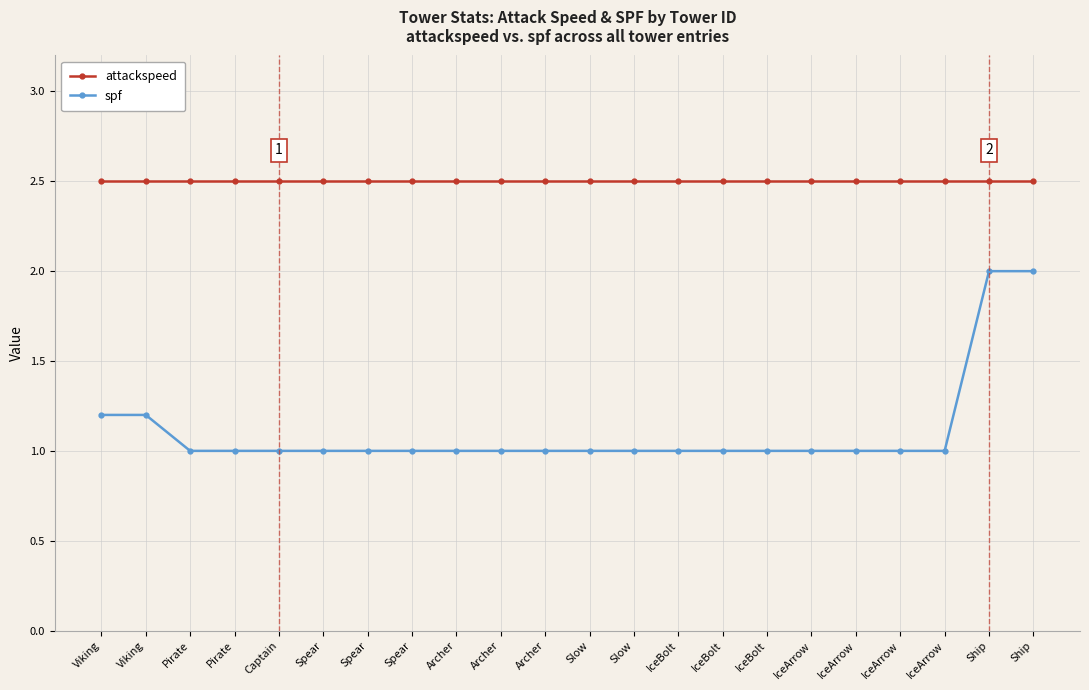

What is the total value across all series at Captain?

3.5